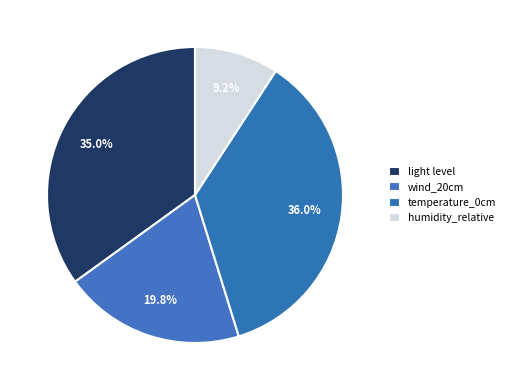

Does any single category account for the majority?

No